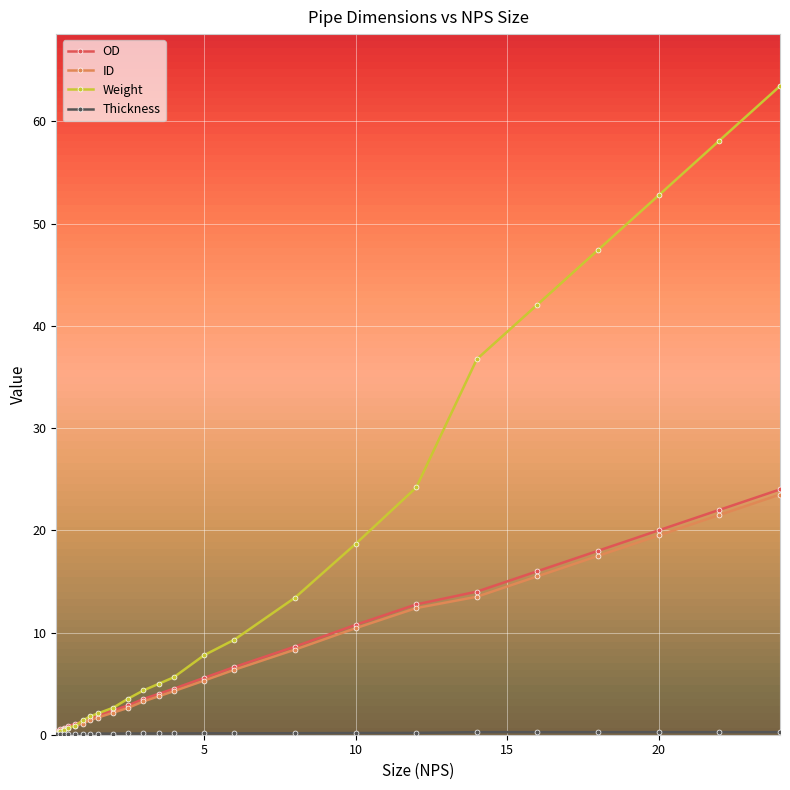

Which series has the largest total across all categories?

Weight